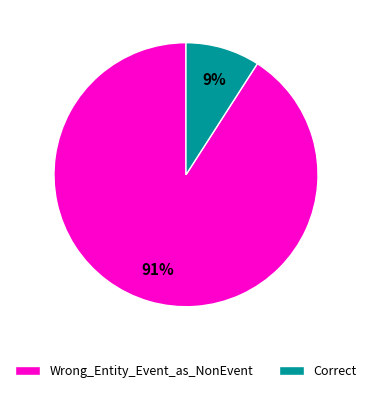

Which has a higher value, Correct or Wrong_Entity_Event_as_NonEvent?

Wrong_Entity_Event_as_NonEvent